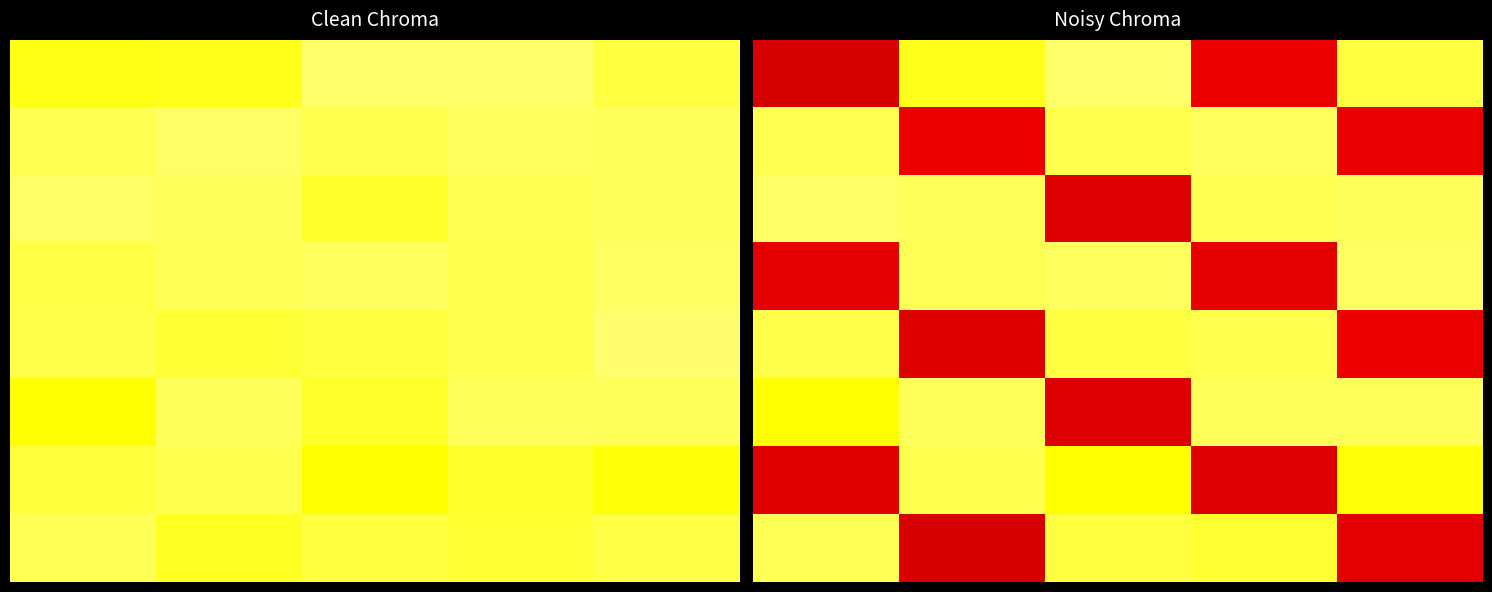

What value does the 2 series have at 4?

0.8